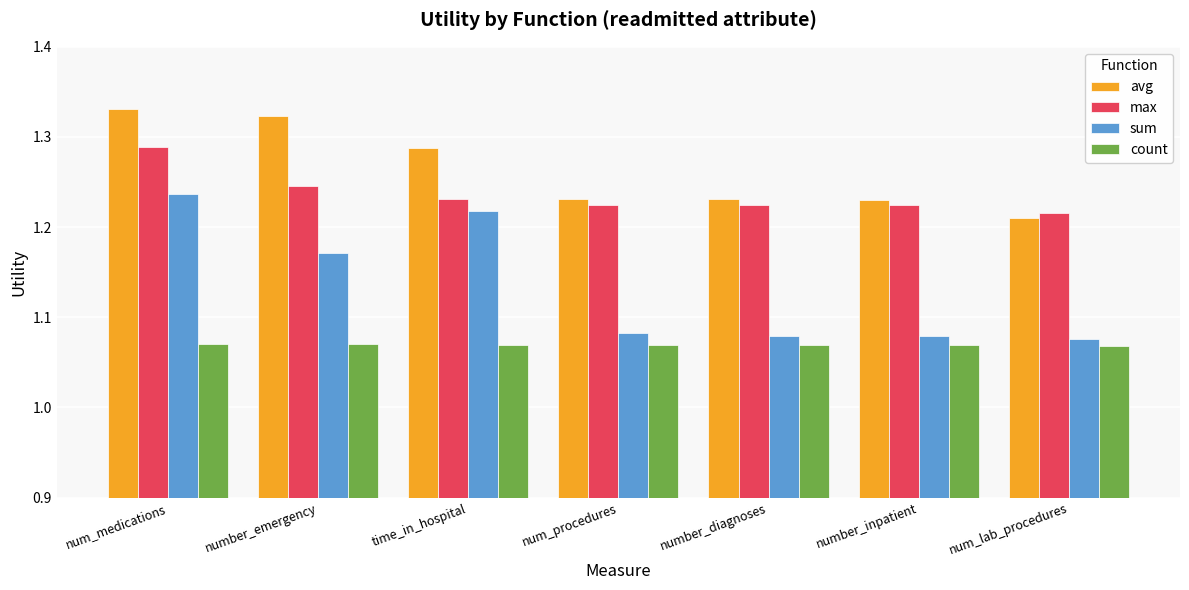

What is the difference between the maximum and minimum values in the max series?

0.1